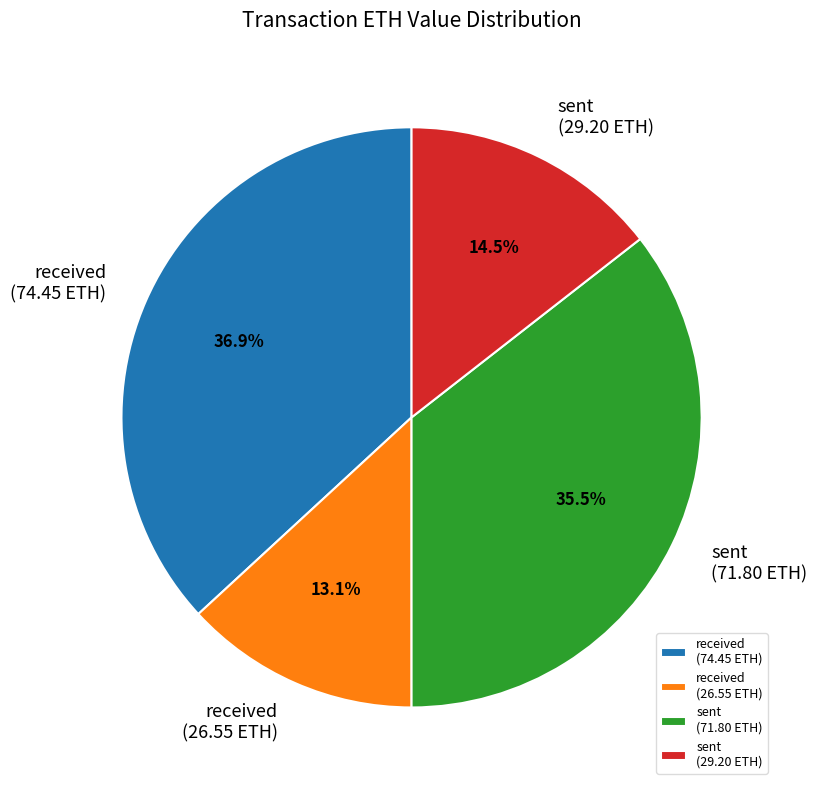

Is there a majority slice in this chart?

No